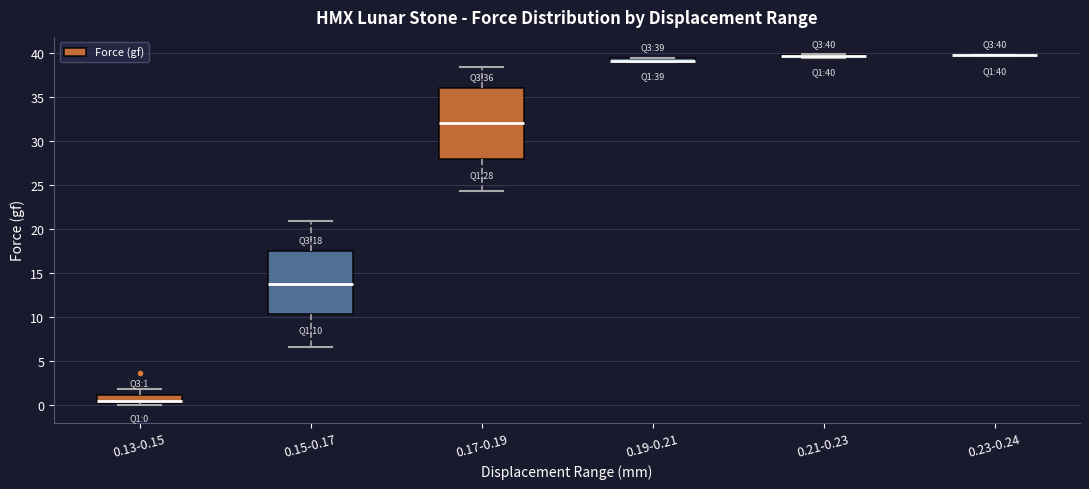

Which box is the tallest, from its lower edge to its upper edge?

0.17-0.19